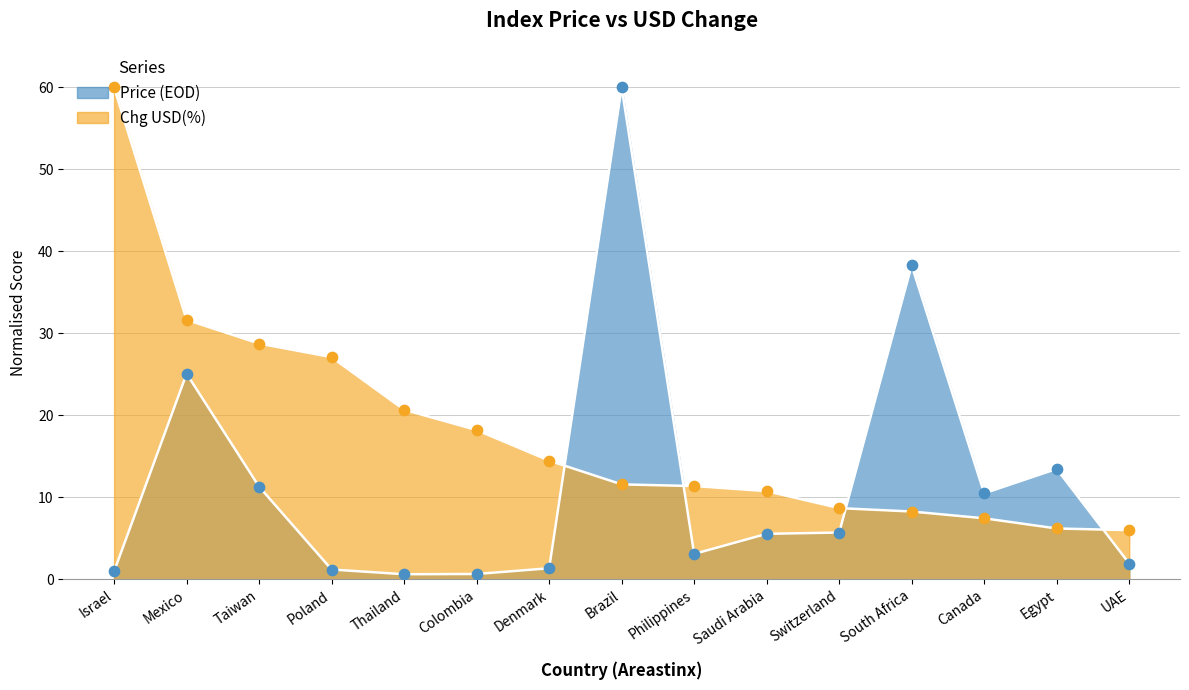

Which series contains the highest Y value?

Price (EOD)